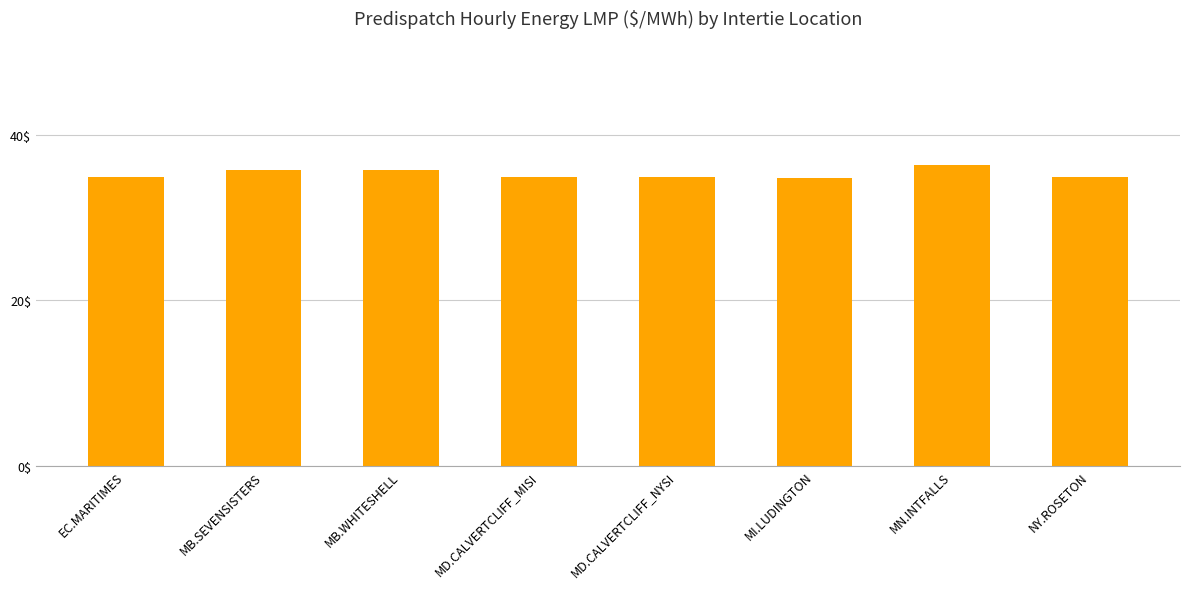

What is the average value?

35.3